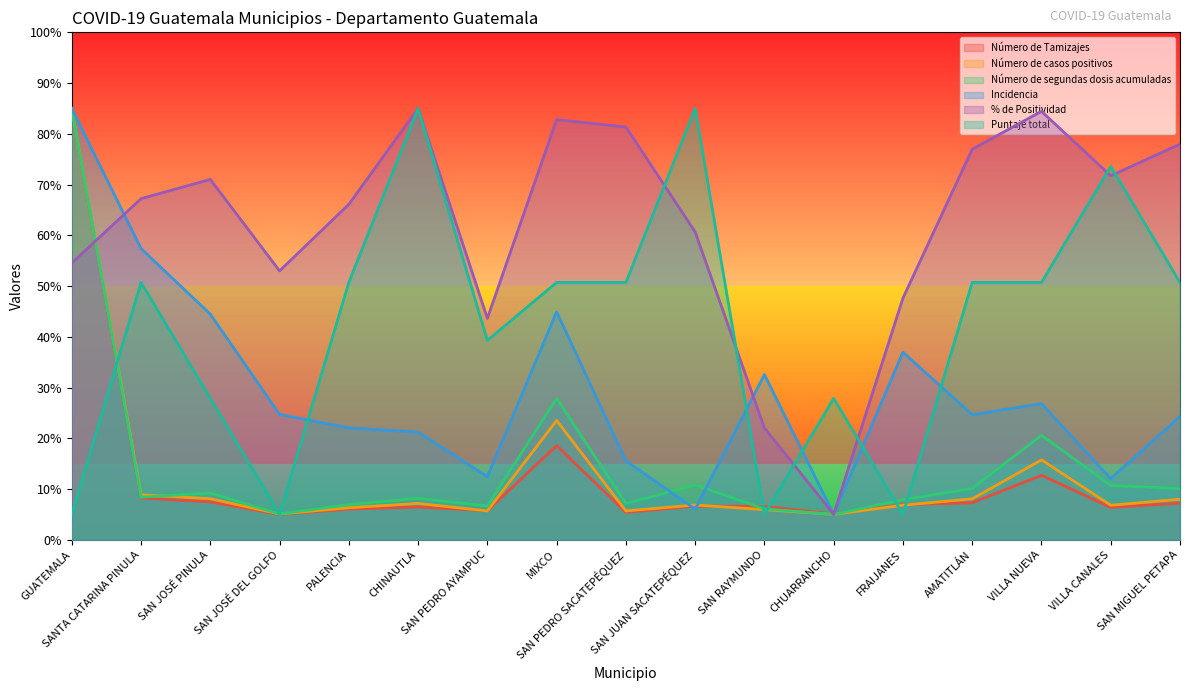

In Puntaje total, how many points are lower than both neighbors (excluding endpoints)?

4